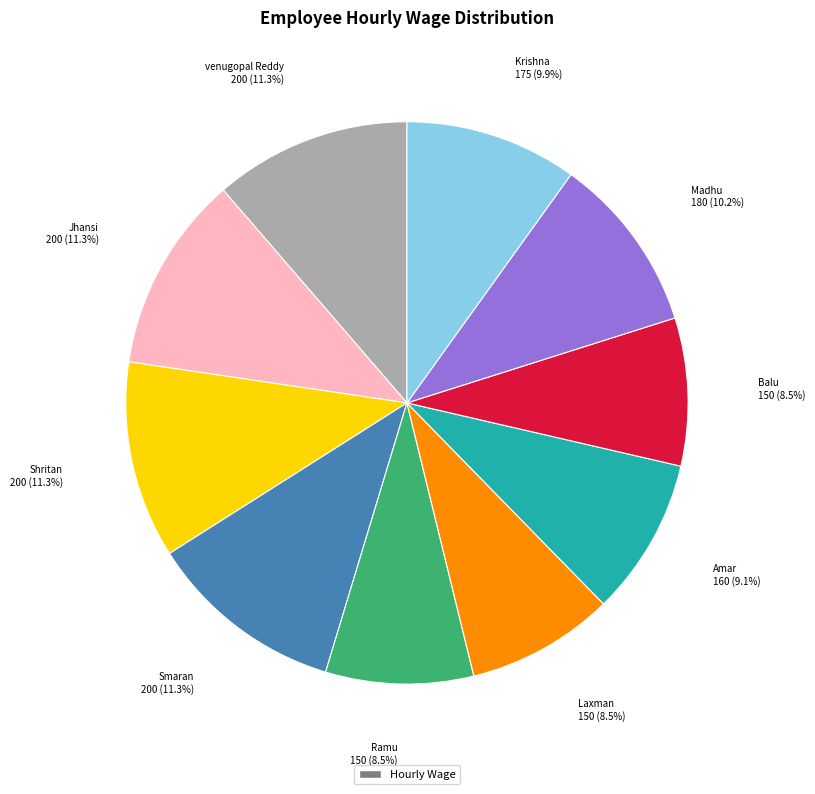

Is there a majority slice in this chart?

No